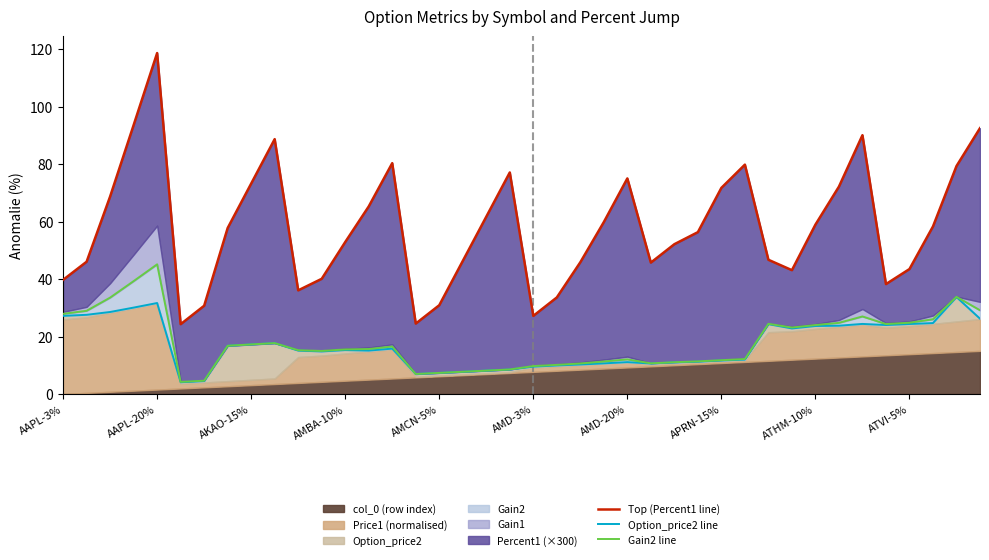

True or false: Top (Percent1 line) and Gain2 line intersect in this chart.

False